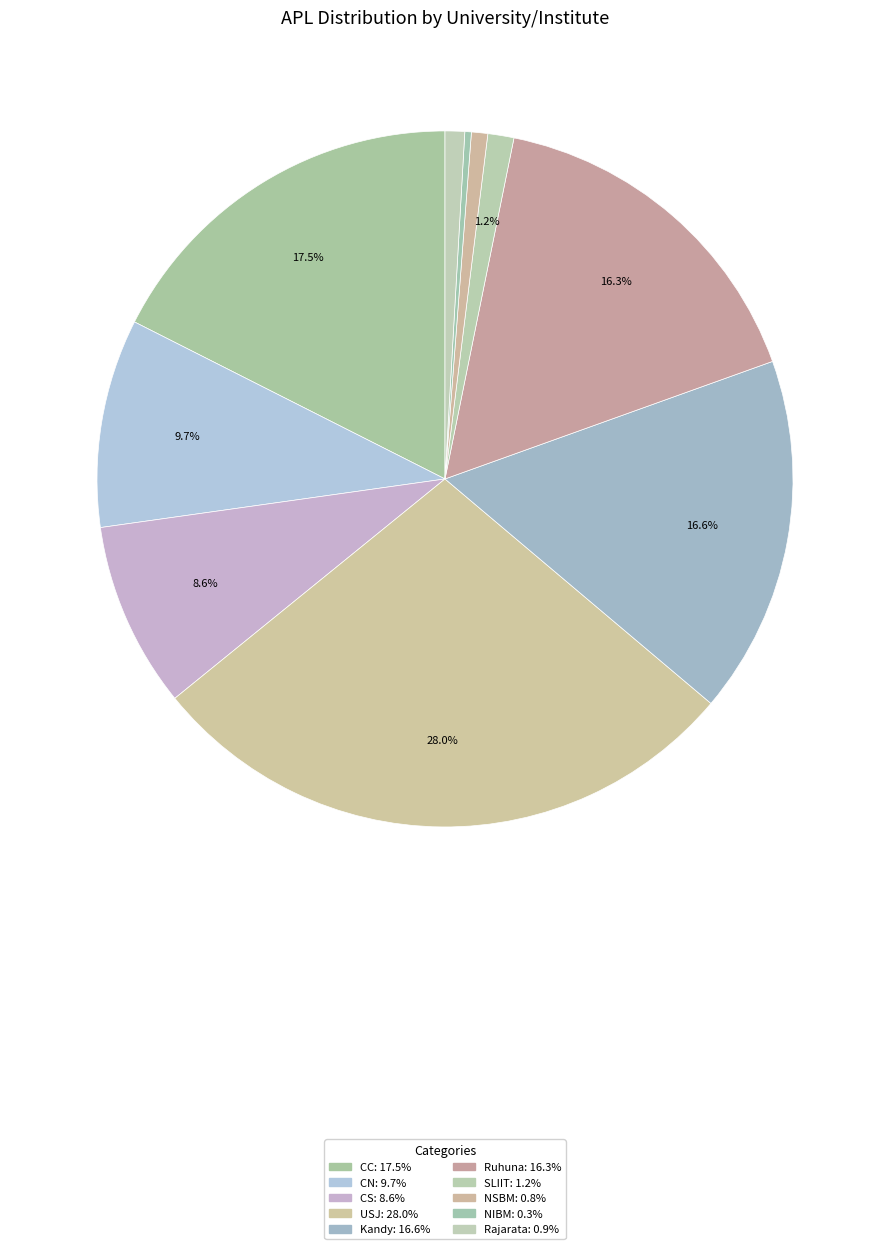

To the nearest percent, what percentage of the pie is SLIIT?

1%